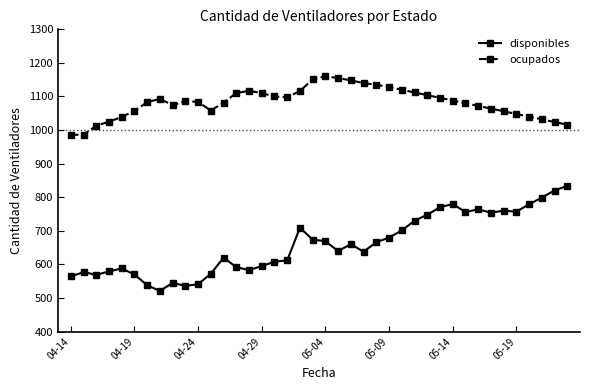

True or false: disponibles and ocupados intersect in this chart.

False